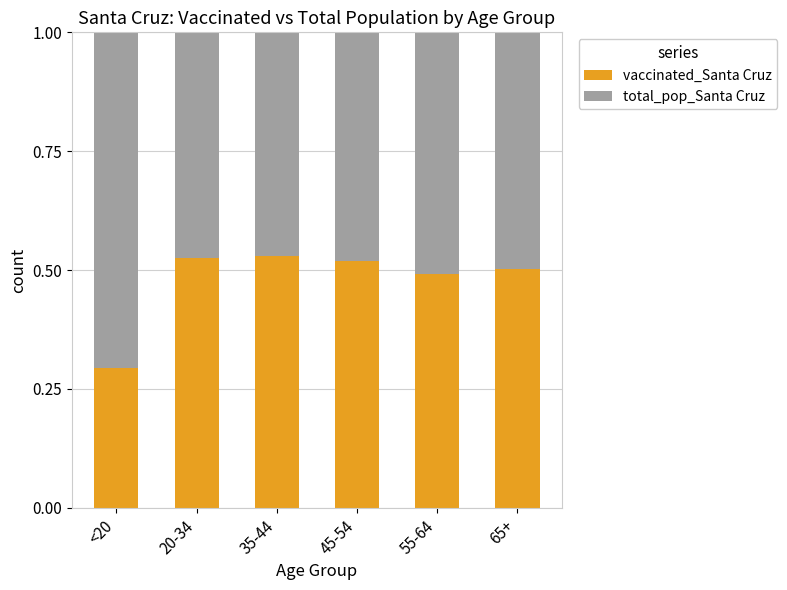

What is the sum of all vaccinated_Santa Cruz values?

2.9